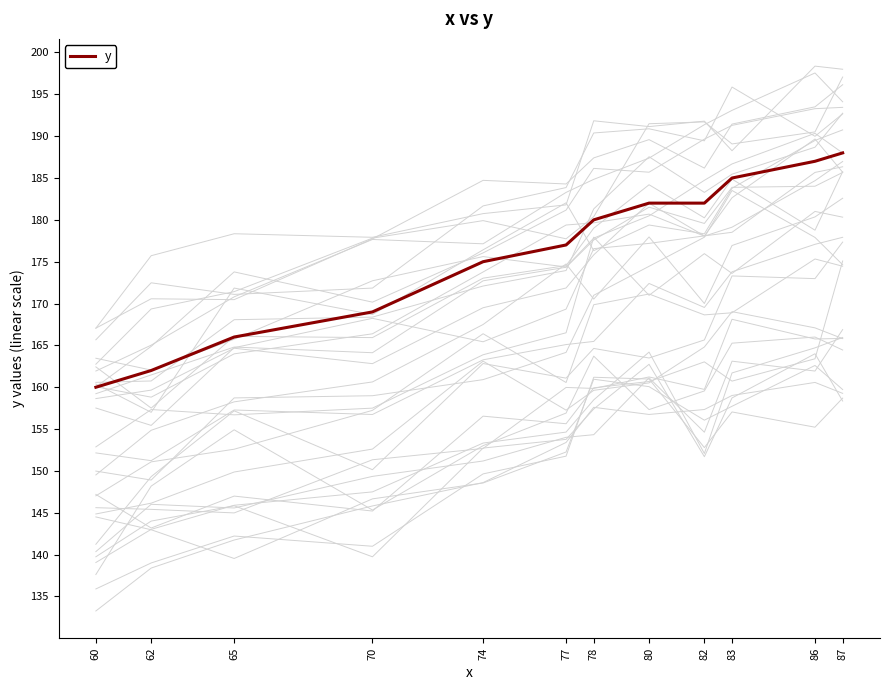

Reading left to right, extract all data points from this chart.

160	162	166	169	175	177	180	182	182	185	187	188